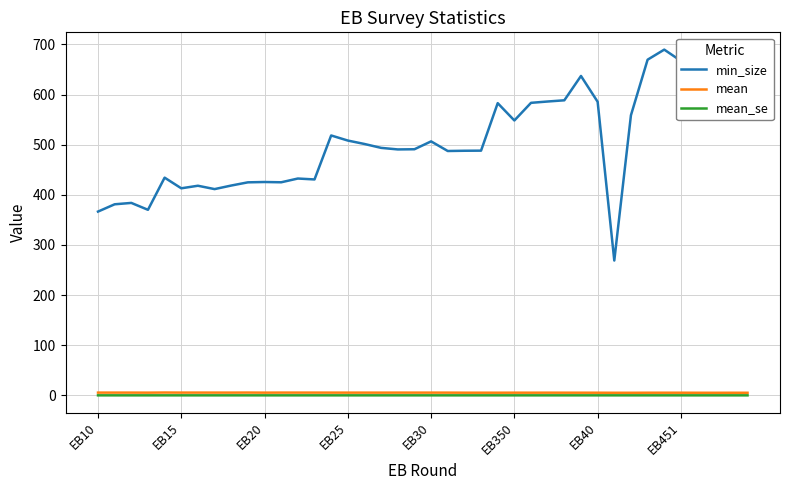

Which series has the largest range (max minus min)?

min_size